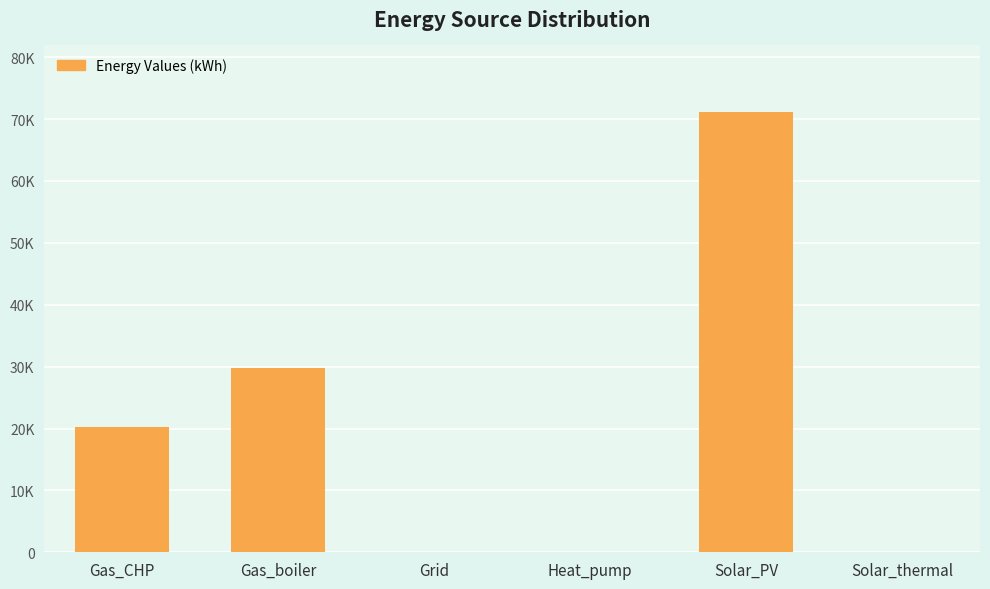

Reading left to right, list all the values displayed in this chart.

Gas_CHP=20197.9	Gas_boiler=29773.8	Grid=0.0	Heat_pump=0.0	Solar_PV=71214.1	Solar_thermal=0.0